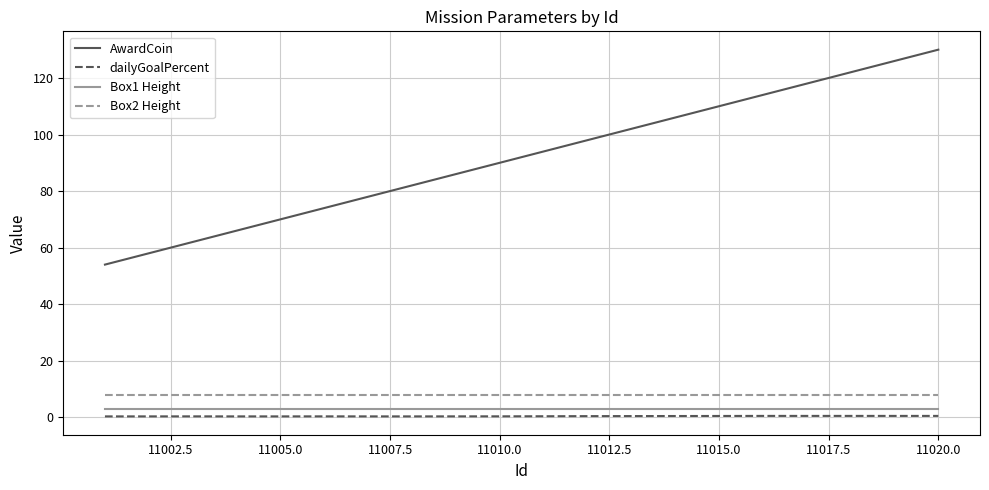

True or false: Box2 Height and Box1 Height cross at least once.

False